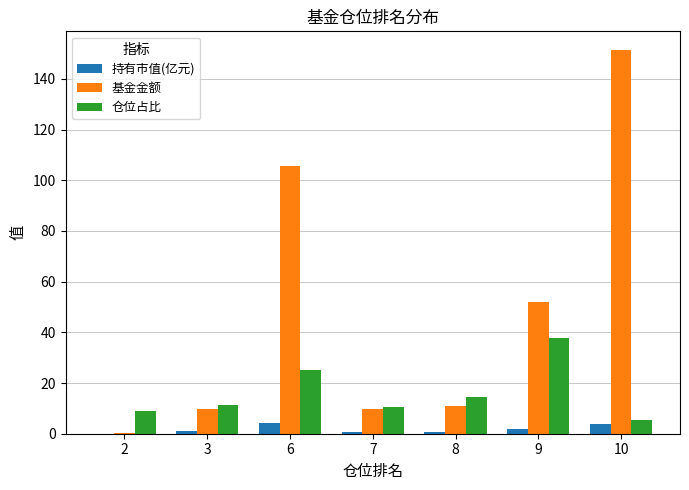

At which category is the sum across all series the highest?

10